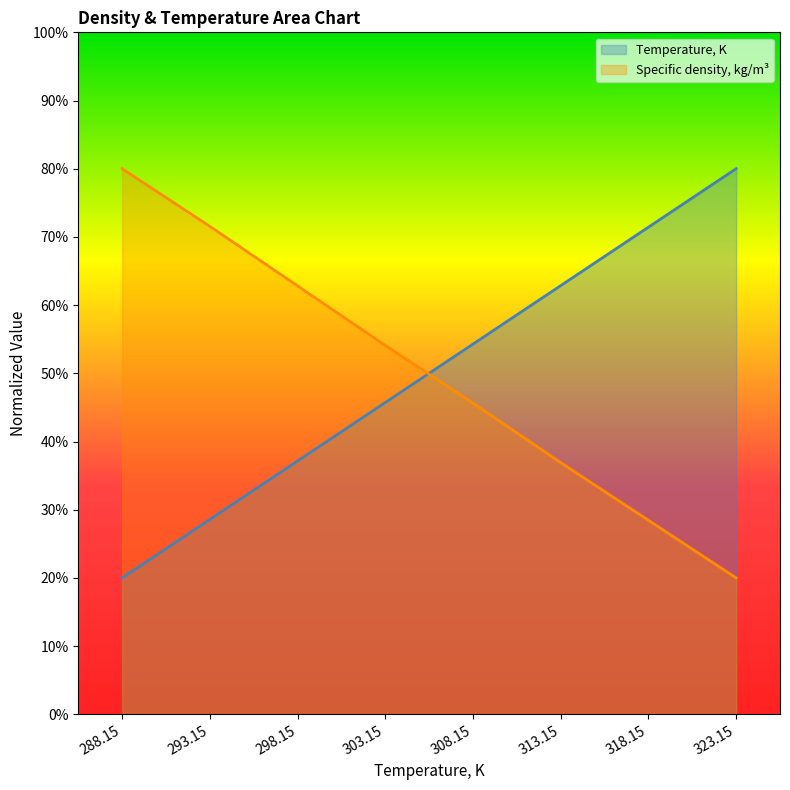

Where does the Temperature, K series first go above 54?

308.15